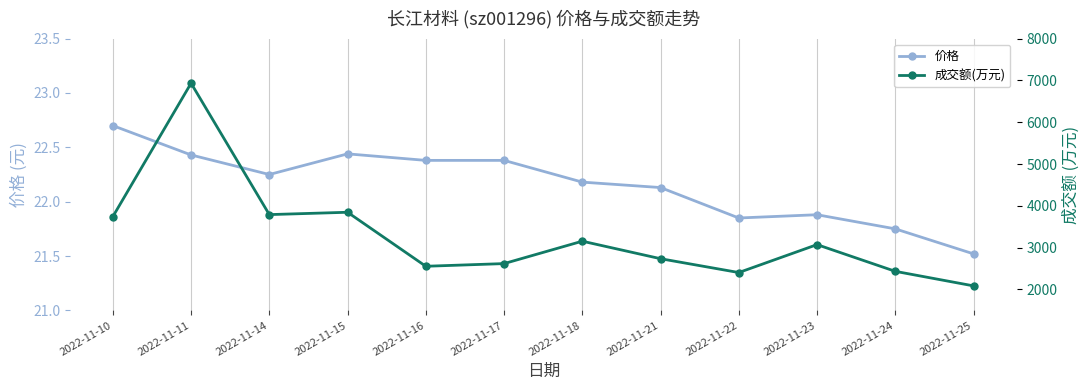

What are all the series names shown in the legend?

价格, 成交额(万元)